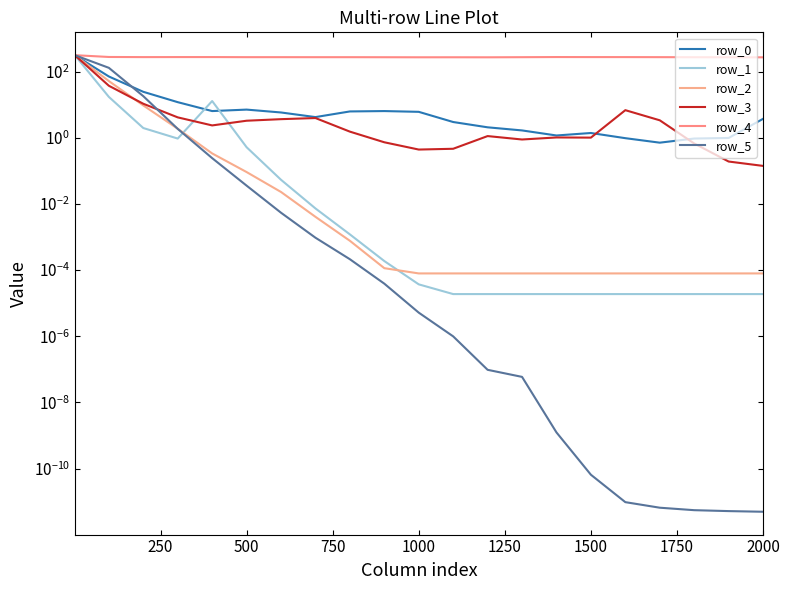

Rank the series by their maximum value, from lowest to highest.

row_0, row_1, row_2, row_3, row_4, row_5